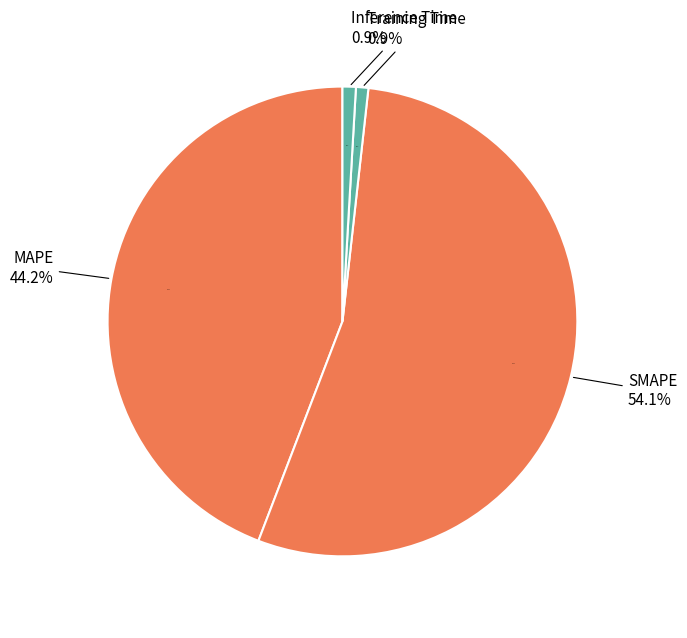

How many slices are in this pie chart?

4